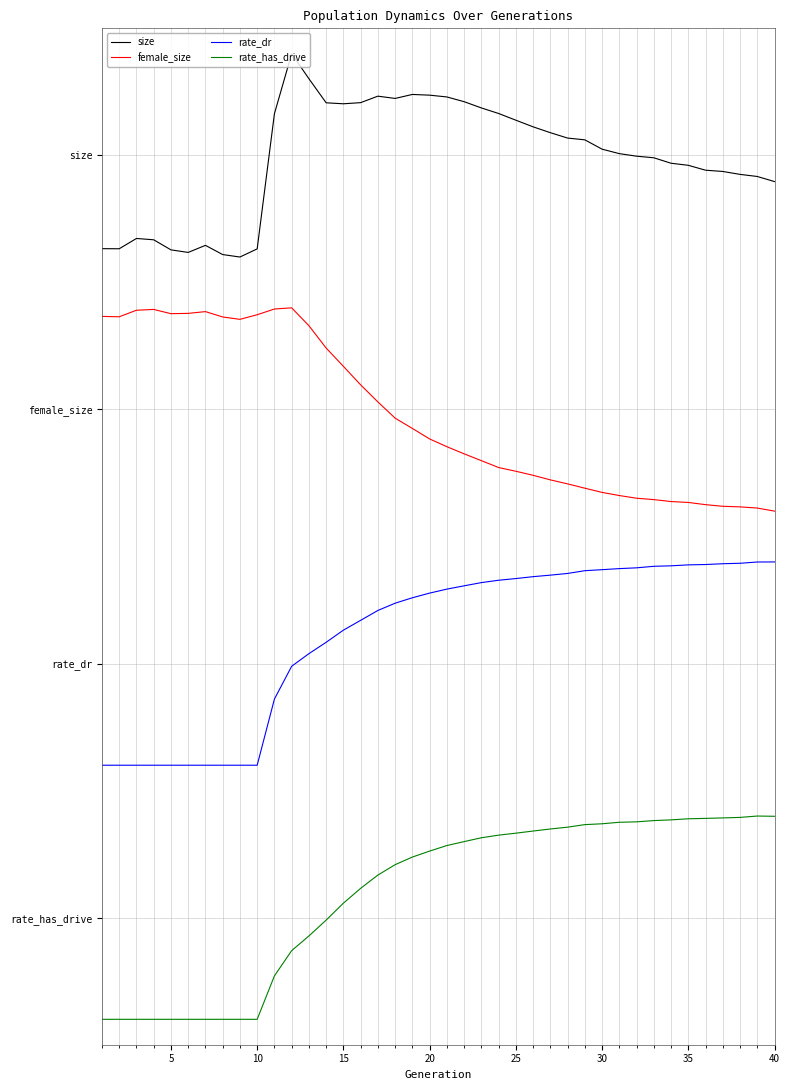

True or false: rate_dr has more than 0 interior local peaks.

False